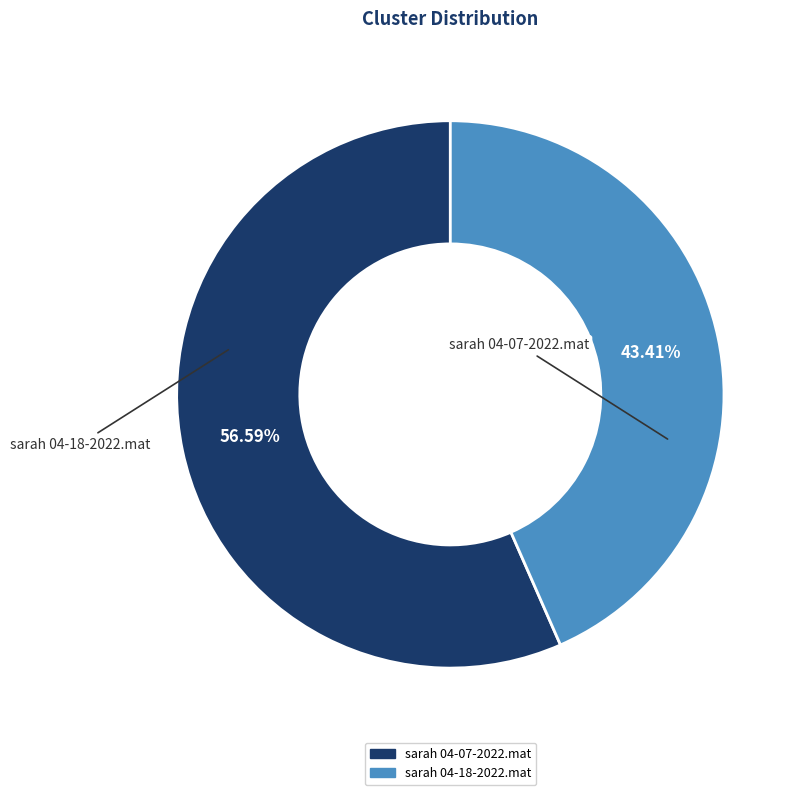

What is the ratio of the value at sarah 04-07-2022.mat to the value at sarah 04-18-2022.mat?

1.3